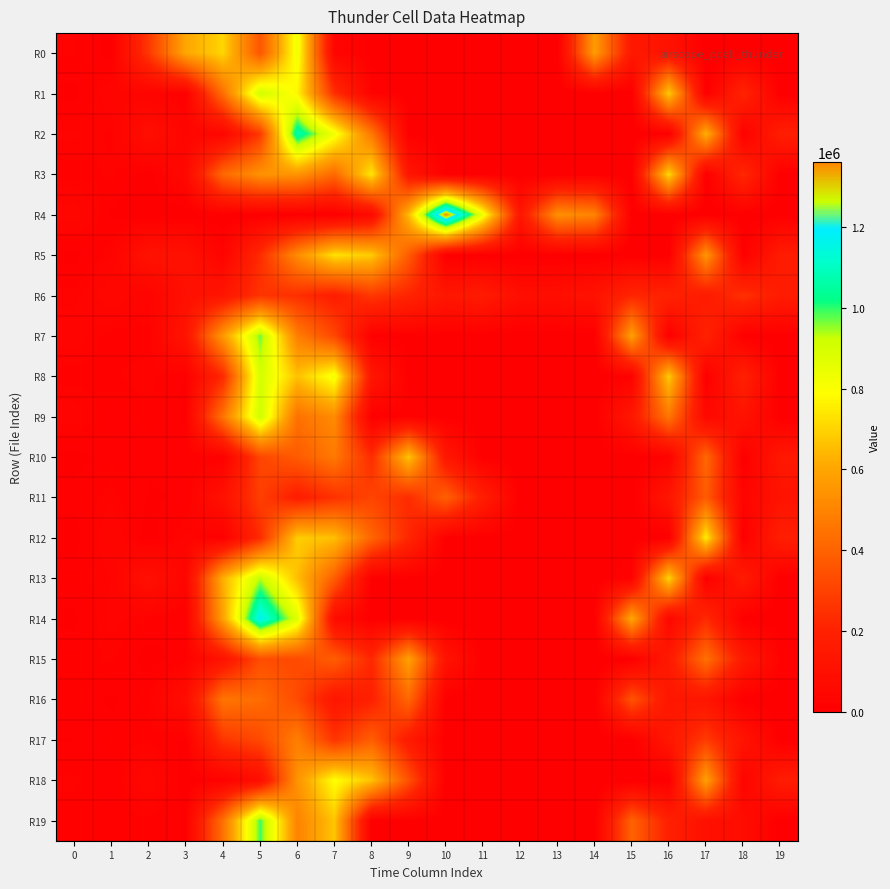

How many data points does each series have?

20